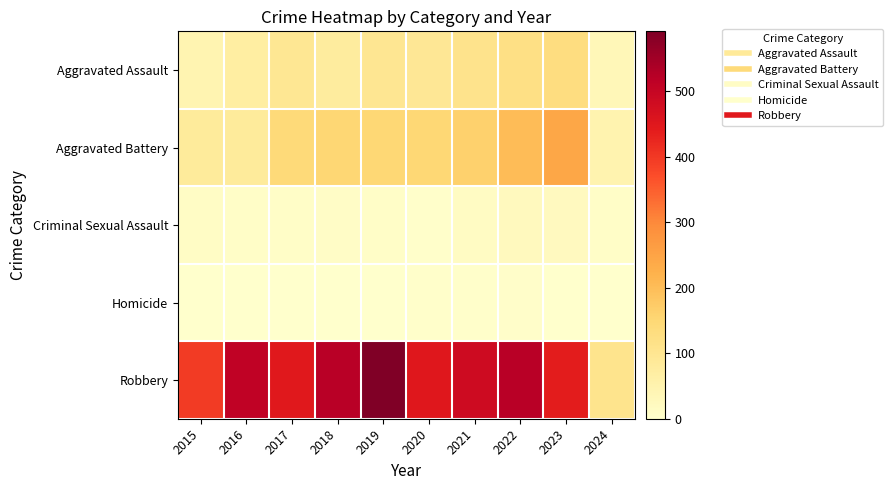

At how many categories does at least one series exceed 23?

10